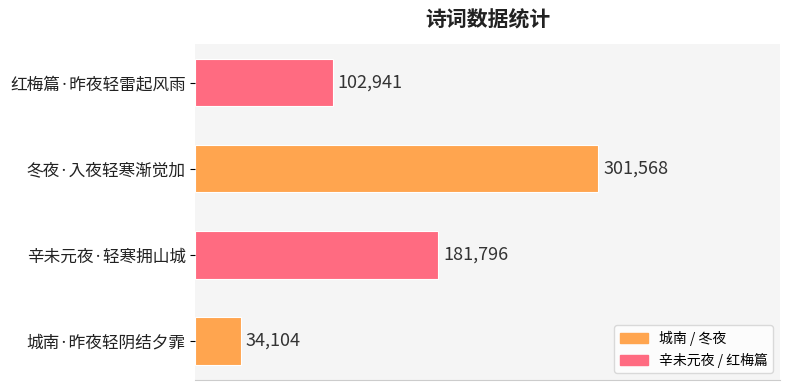

What is the difference between the second highest and minimum values?

147692